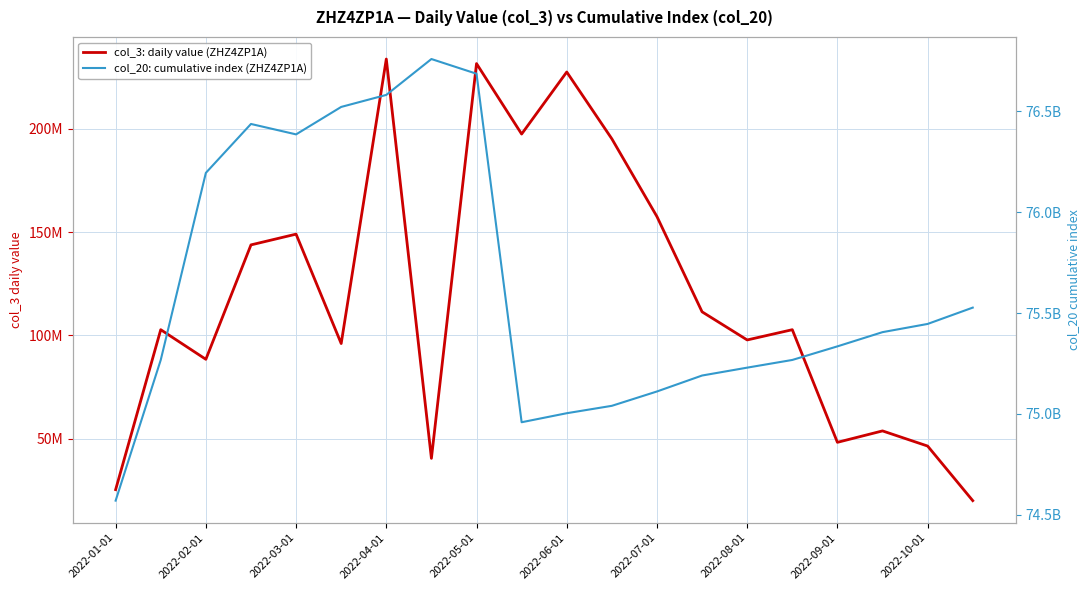

How many interior local peaks does the col_20: cumulative index (ZHZ4ZP1A) series have?

2